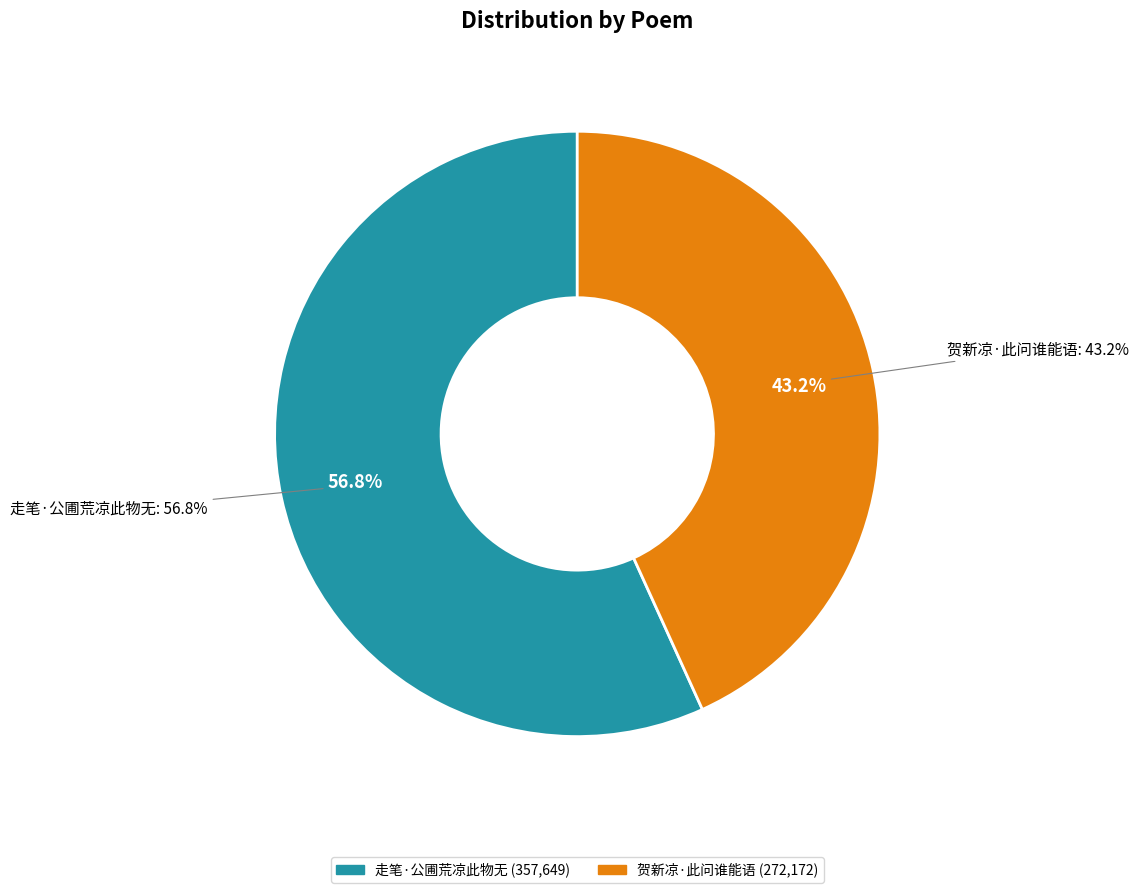

True or false: 走笔·公圃荒凉此物无 accounts for 57% of the total.

True